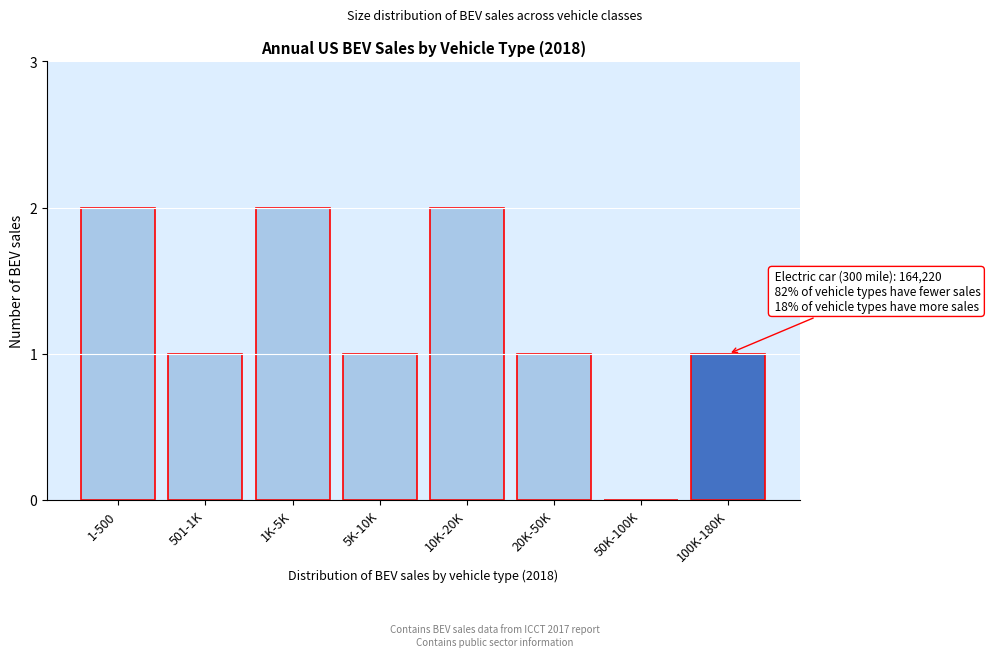

Reading left to right, what are all the values shown in this chart?

1-500=2	501-1K=1	1K-5K=2	5K-10K=1	10K-20K=2	20K-50K=1	50K-100K=0	100K-180K=1